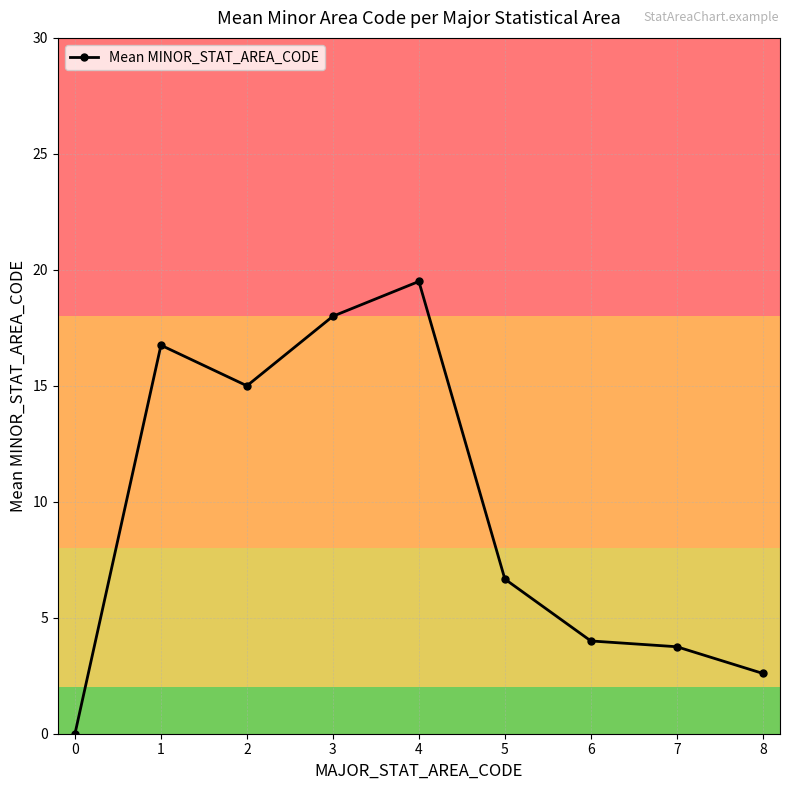

How many values are above zero?

8